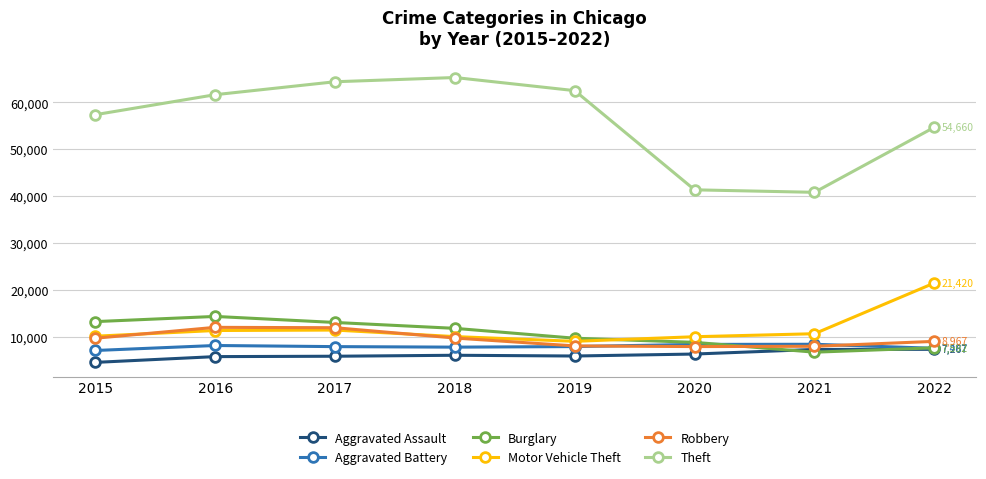

What is the sum of all Aggravated Battery values?

62692